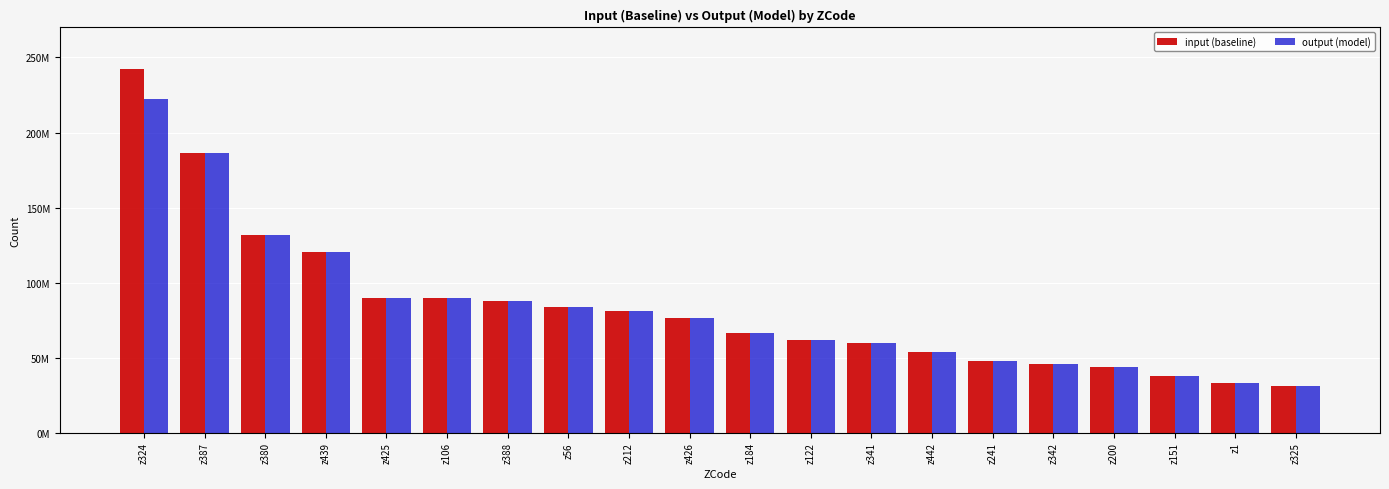

What value does the input (baseline) series have at z342, to the nearest 100?

45670000